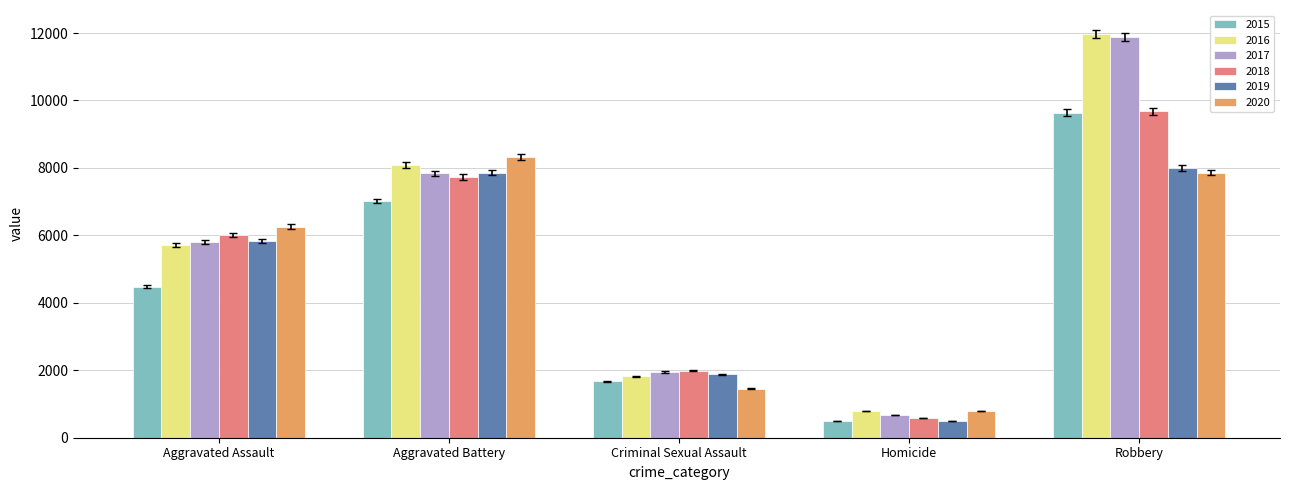

What are all the series names shown in the legend?

2015, 2016, 2017, 2018, 2019, 2020